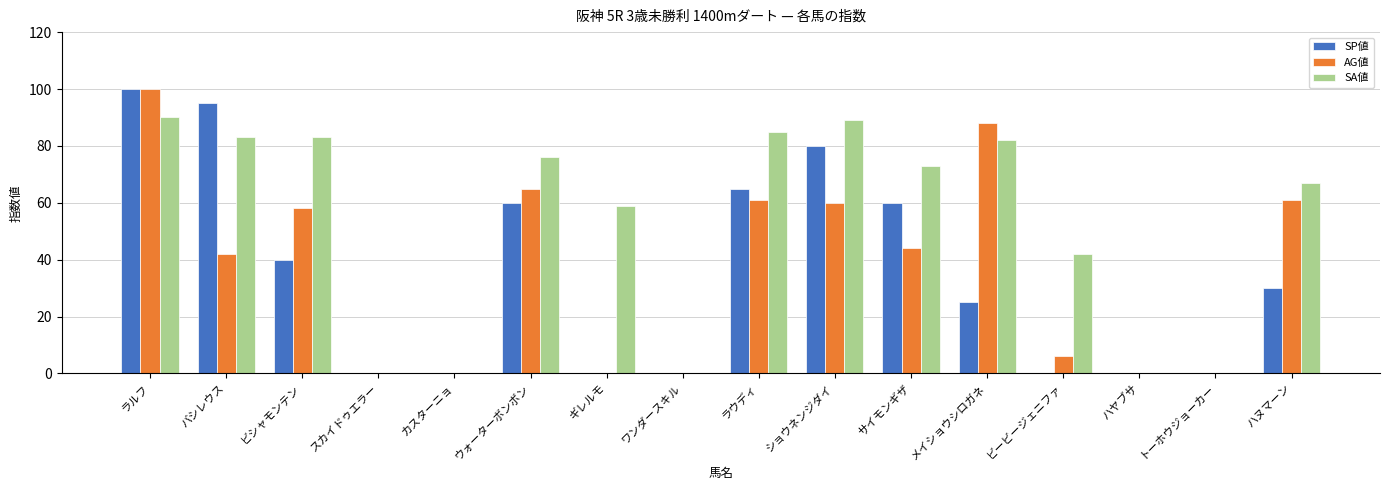

Reading left to right, transcribe all the data shown in this chart.

SP値: 100	95	40	0	0	60	0	0	65	80	60	25	0	0	0	30
AG値: 100	42	58	0	0	65	0	0	61	60	44	88	6	0	0	61
SA値: 90	83	83	0	0	76	59	0	85	89	73	82	42	0	0	67